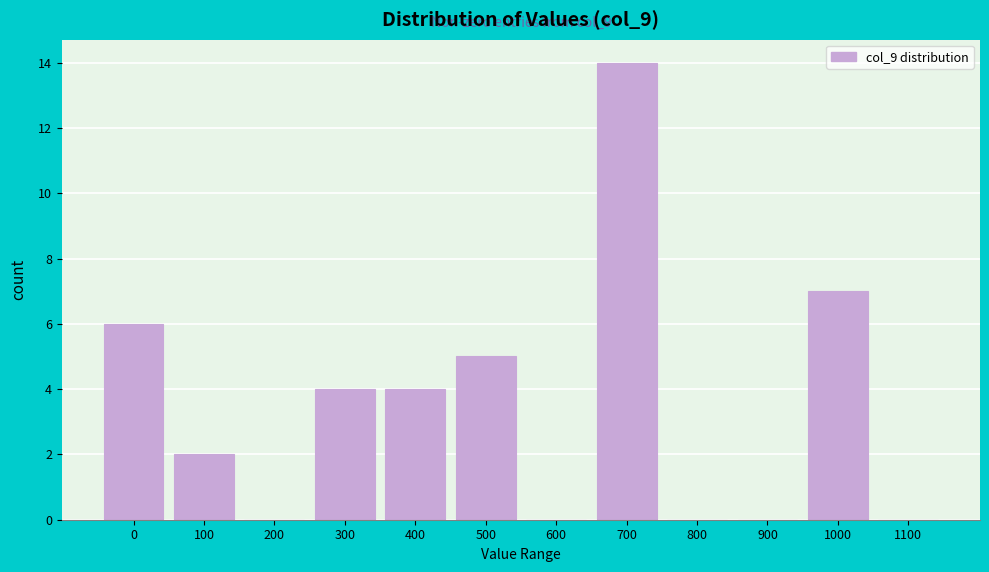

Reading right to left, what are all the values shown in this chart?

1100=0	1000=7	900=0	800=0	700=14	600=0	500=5	400=4	300=4	200=0	100=2	0=6